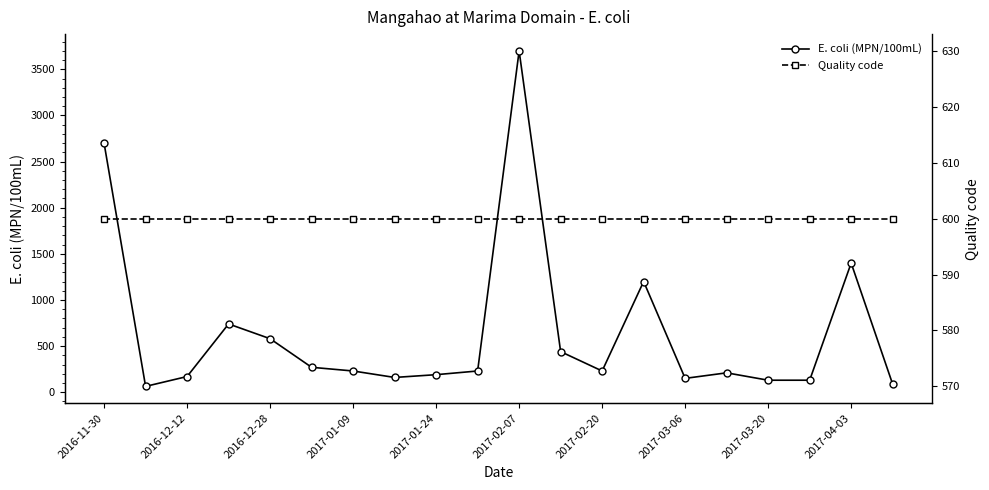

Is this an area chart (filled region under the line)?

No